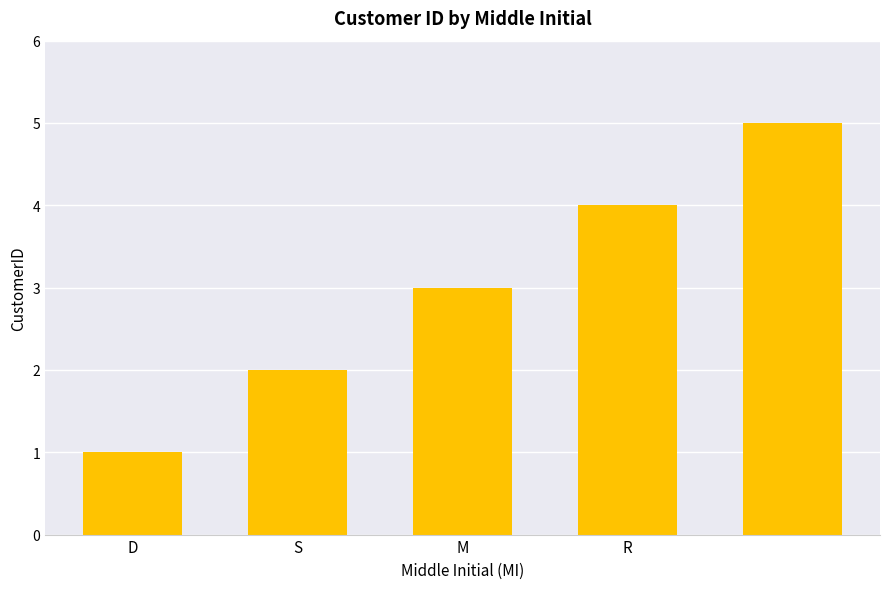

What is the greatest value displayed?

5